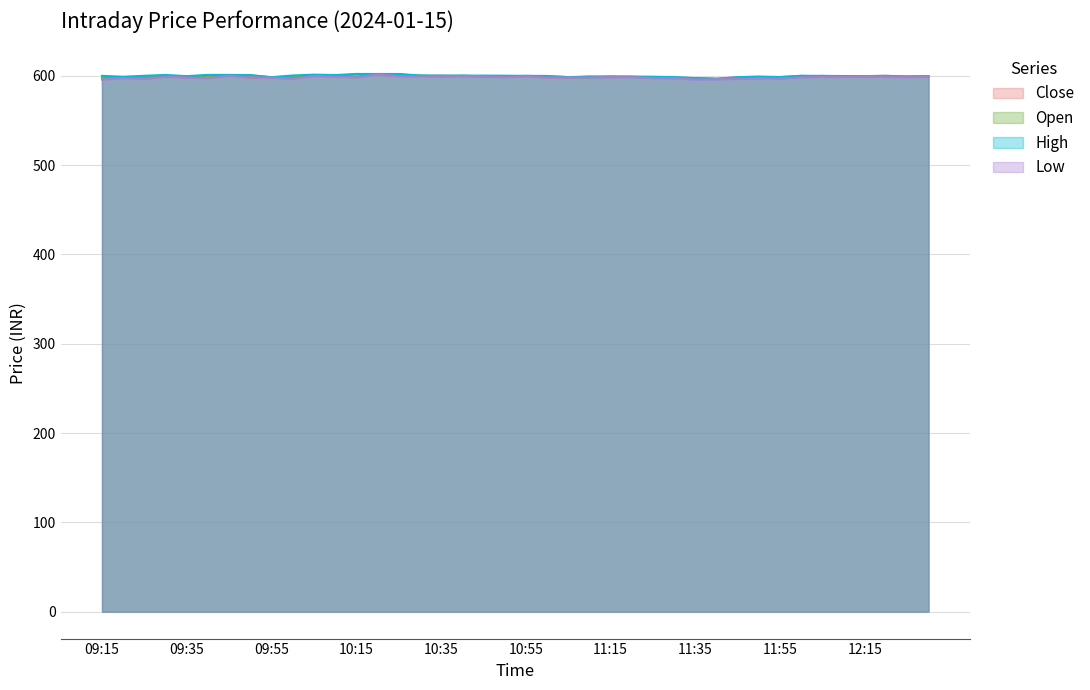

What is the greatest value displayed?

602.0